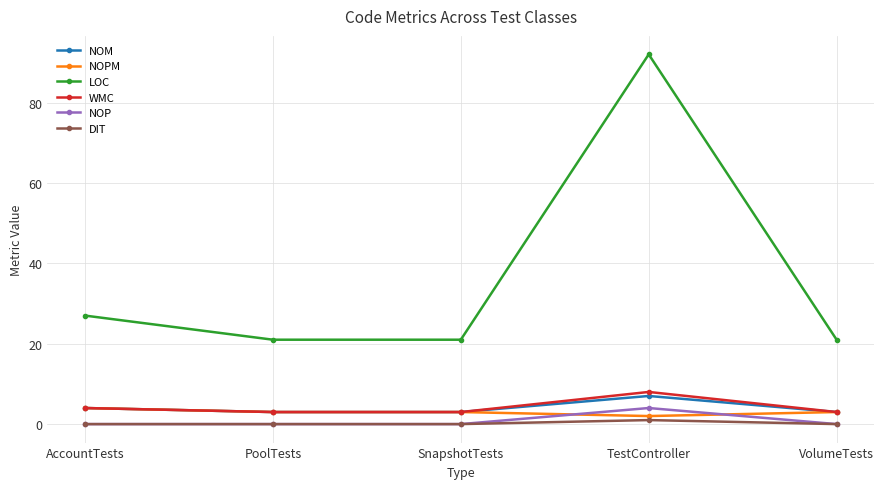

The DIT series shows 0 at PoolTests. True or false?

True